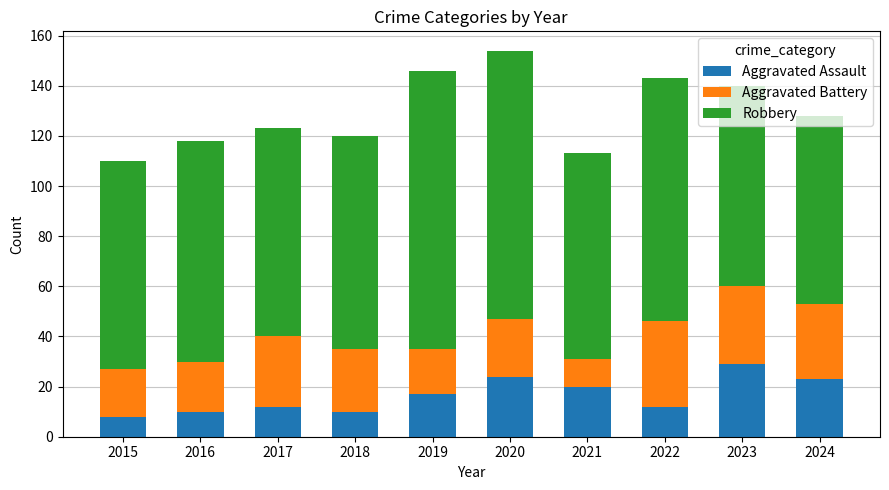

What is the maximum value for Aggravated Assault?

29